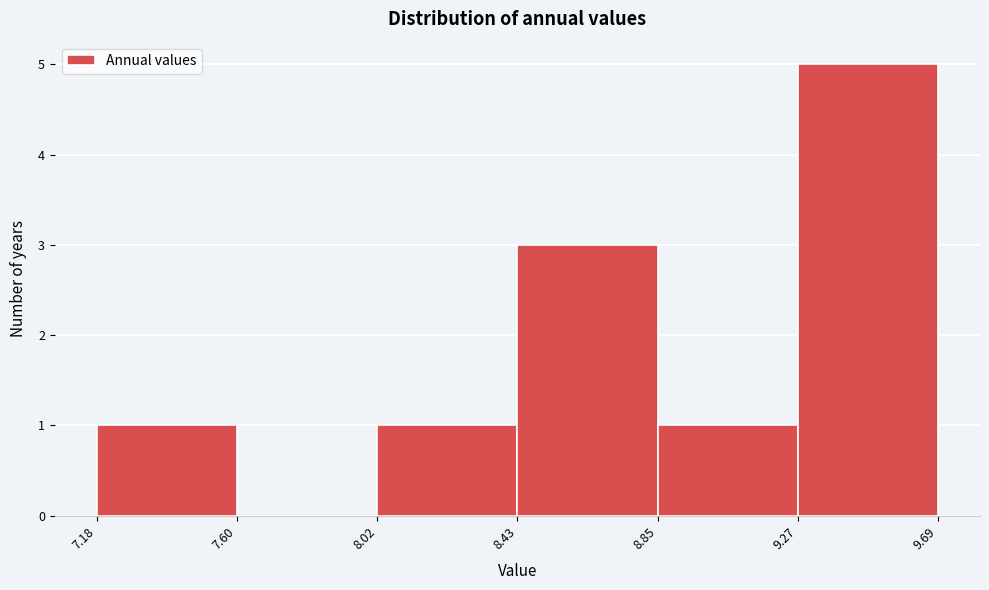

Reading left to right, list every bar in this chart as the range it spans on the x-axis followed by its height. The values are not printed on the chart, so give them approximately, as read against the axis.

7.18 to 7.60: 1
7.60 to 8.02: 0
8.02 to 8.43: 1
8.43 to 8.85: 3
8.85 to 9.27: 1
9.27 to 9.69: 5